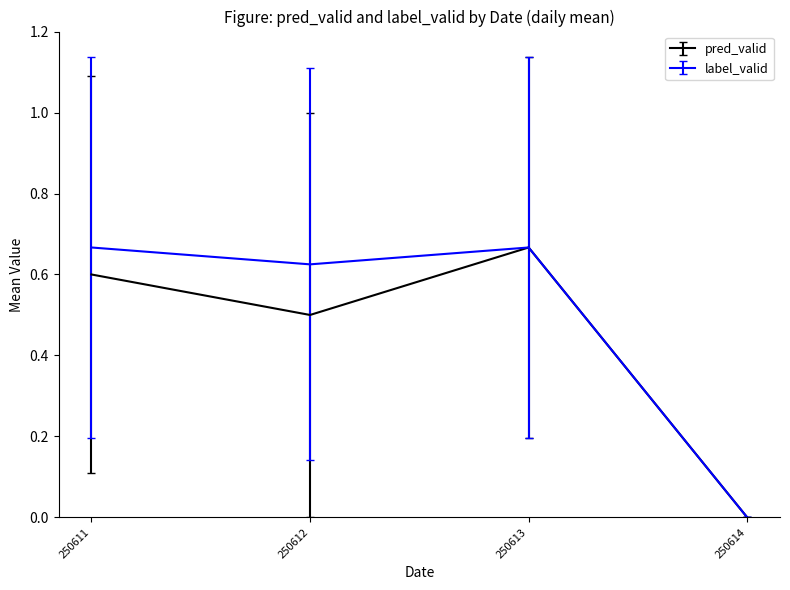

At which category is the sum across all series the highest?

250613